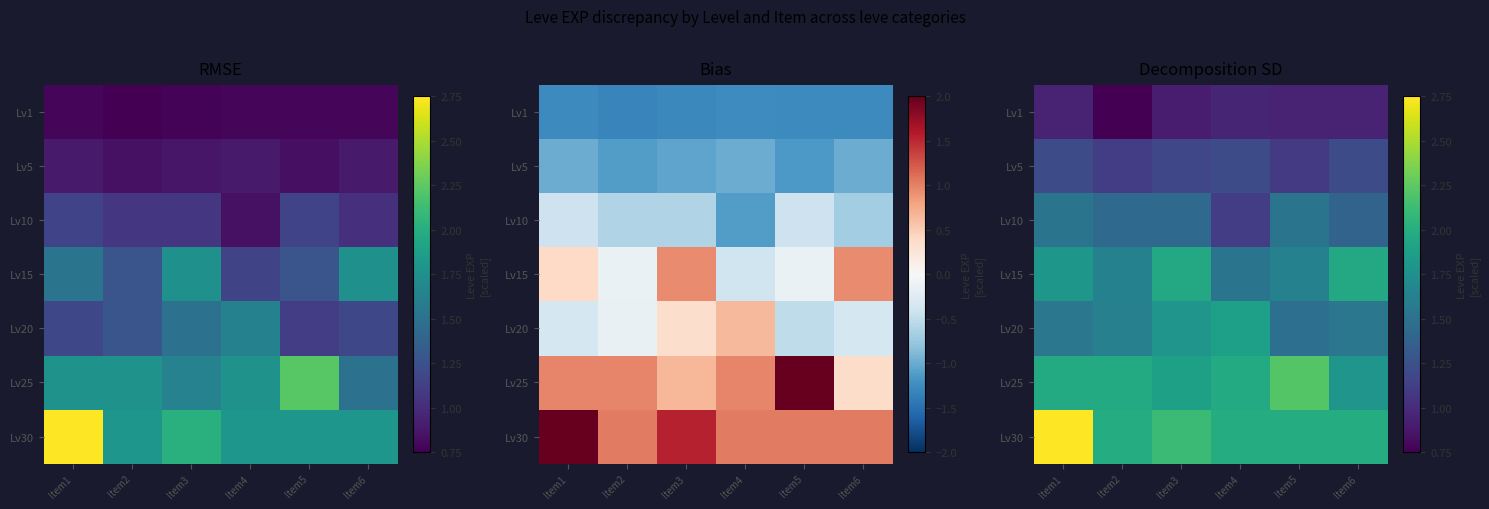

Which has a higher value, Item6 or Item5?

Item6